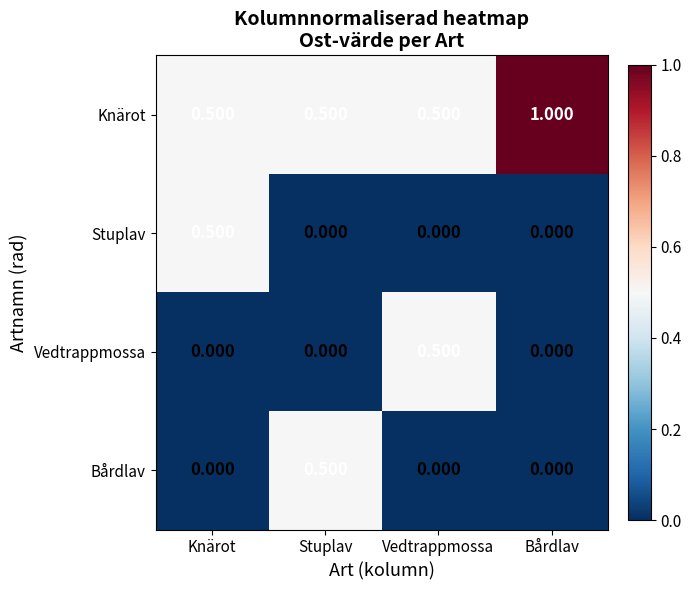

Which label corresponds to the largest value in the chart?

Bårdlav